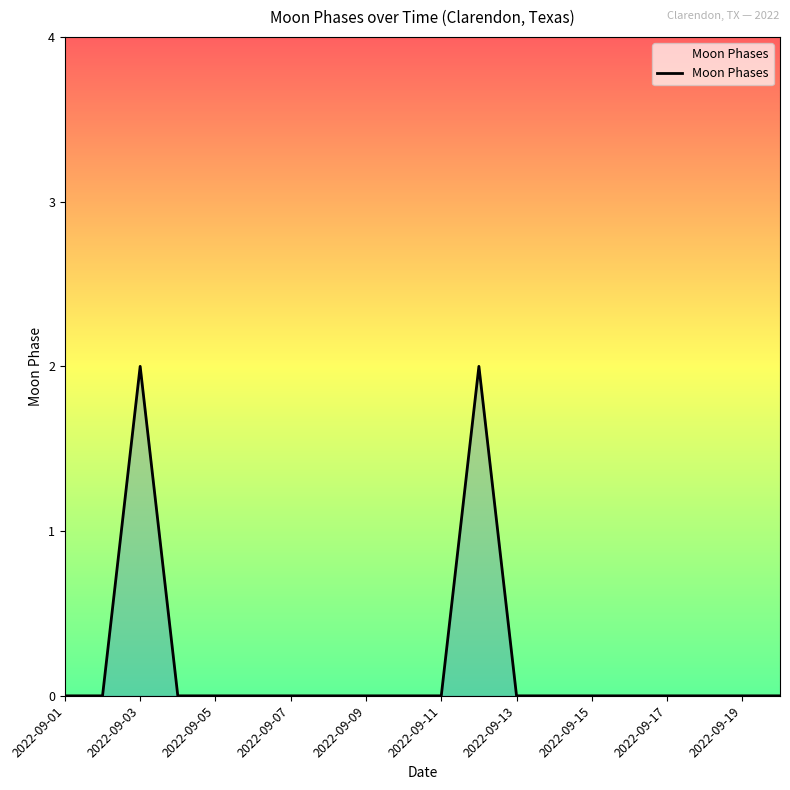

How many lines are shown in the chart?

1